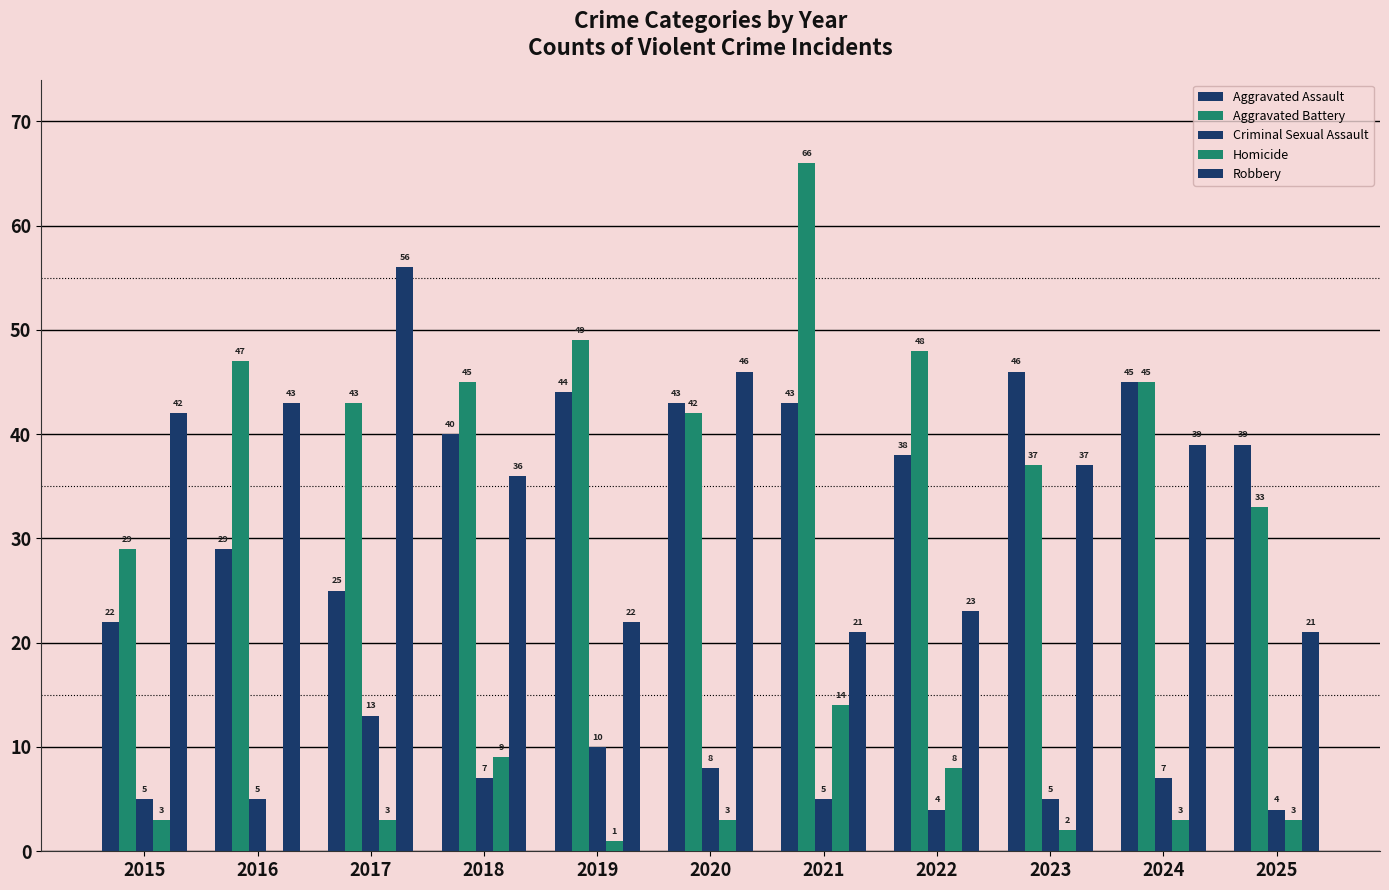

Reading left to right, list all the values displayed in this chart.

Aggravated Assault: 2015=22	2016=29	2017=25	2018=40	2019=44	2020=43	2021=43	2022=38	2023=46	2024=45	2025=39
Aggravated Battery: 2015=29	2016=47	2017=43	2018=45	2019=49	2020=42	2021=66	2022=48	2023=37	2024=45	2025=33
Criminal Sexual Assault: 2015=5	2016=5	2017=13	2018=7	2019=10	2020=8	2021=5	2022=4	2023=5	2024=7	2025=4
Homicide: 2015=3	2016=0	2017=3	2018=9	2019=1	2020=3	2021=14	2022=8	2023=2	2024=3	2025=3
Robbery: 2015=42	2016=43	2017=56	2018=36	2019=22	2020=46	2021=21	2022=23	2023=37	2024=39	2025=21